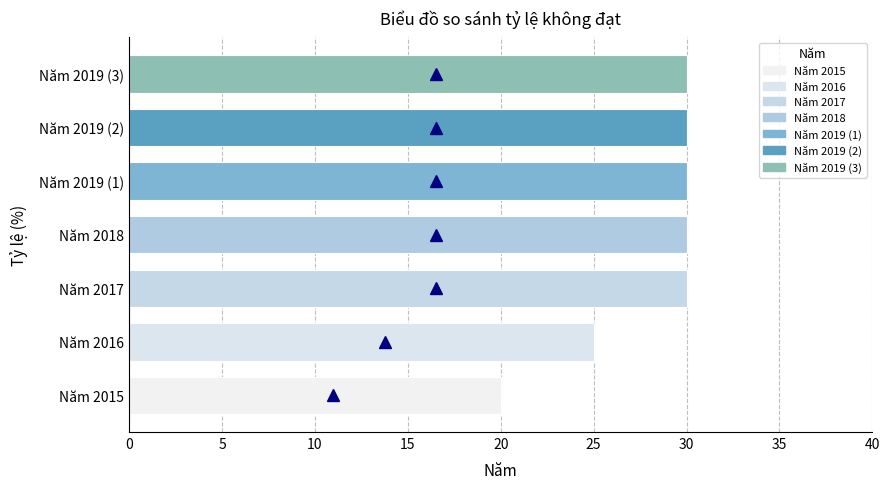

Does the chart contain stacked bars?

No